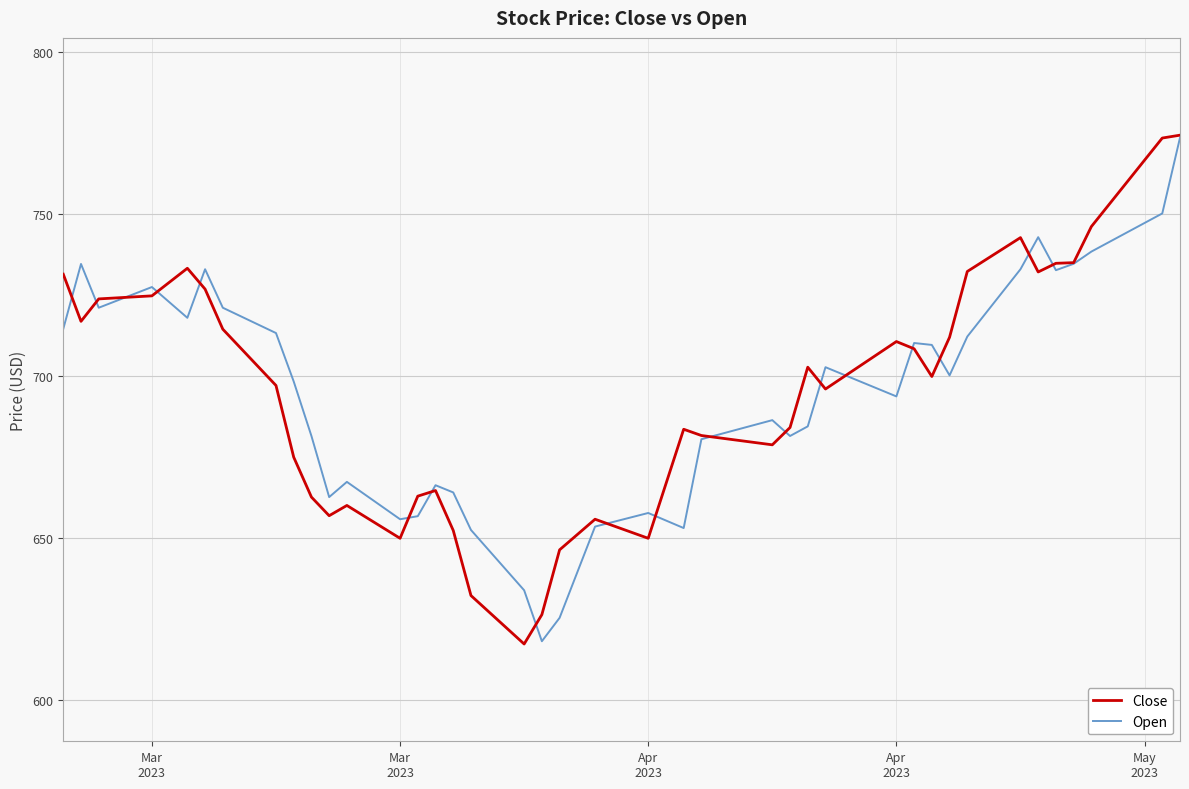

Count the number of categories in the chart.

40